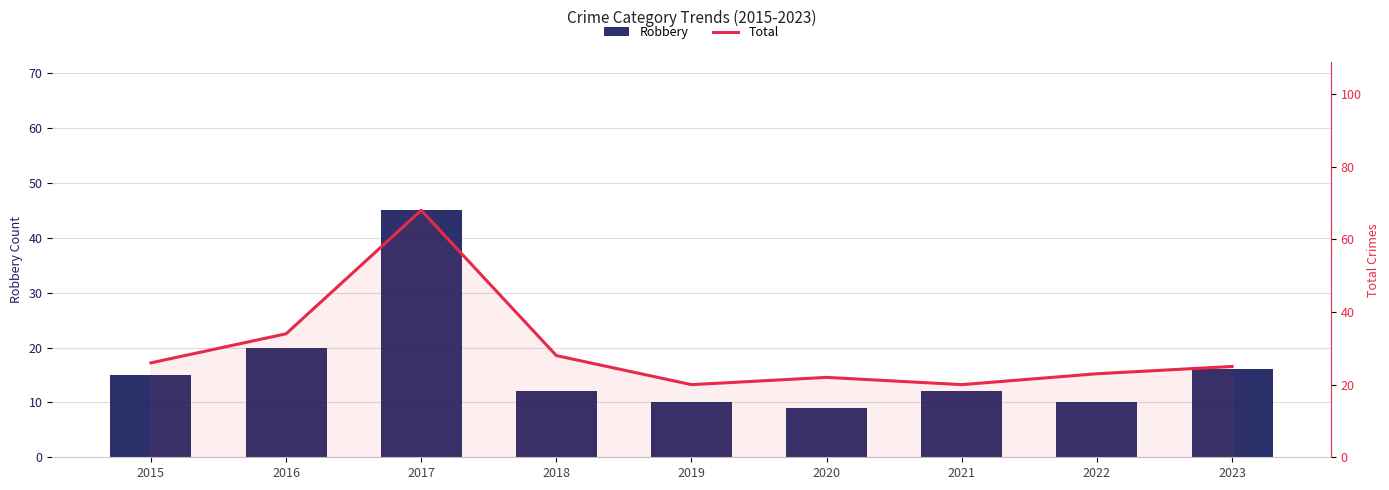

Between 2018 and 2023, which series saw the biggest shift?

Robbery